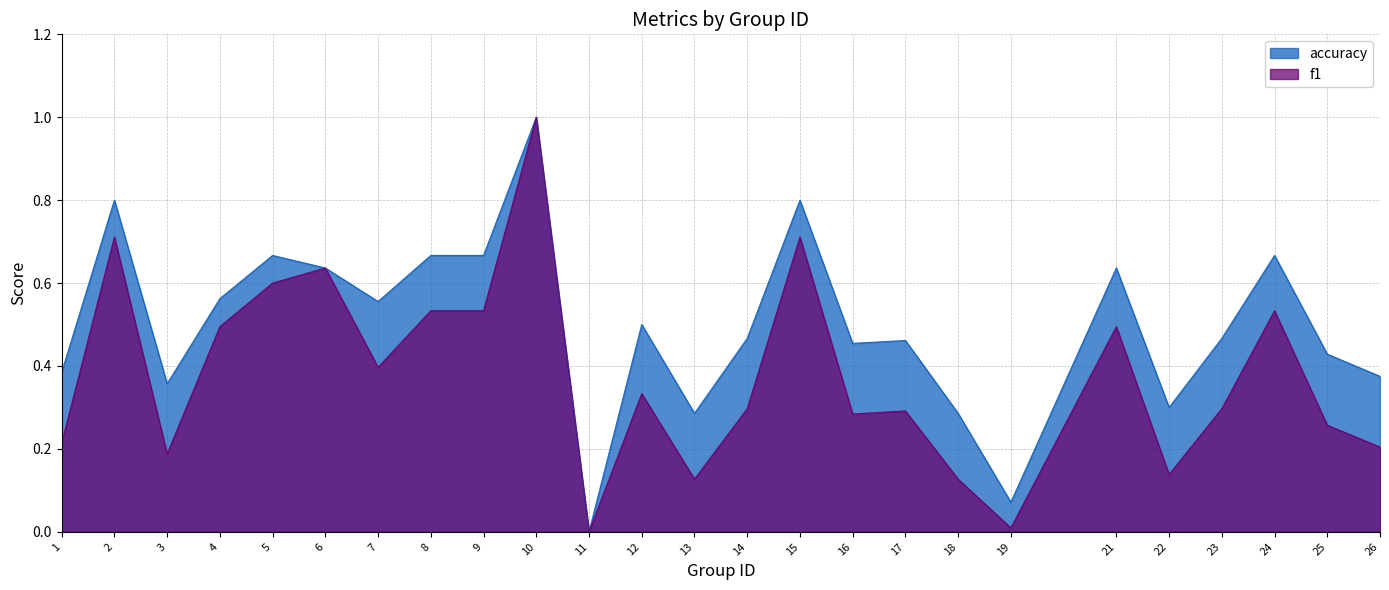

Reading left to right, transcribe all the data shown in this chart.

f1: 1=0.2	2=0.7	3=0.2	4=0.5	5=0.6	6=0.6	7=0.4	8=0.5	9=0.5	10=1.0	11=0.0	12=0.3	13=0.1	14=0.3	15=0.7	16=0.3	17=0.3	18=0.1	19=0.0	21=0.5	22=0.1	23=0.3	24=0.5	25=0.3	26=0.2
accuracy: 1=0.4	2=0.8	3=0.4	4=0.6	5=0.7	6=0.6	7=0.6	8=0.7	9=0.7	10=1.0	11=0.0	12=0.5	13=0.3	14=0.5	15=0.8	16=0.5	17=0.5	18=0.3	19=0.1	21=0.6	22=0.3	23=0.5	24=0.7	25=0.4	26=0.4